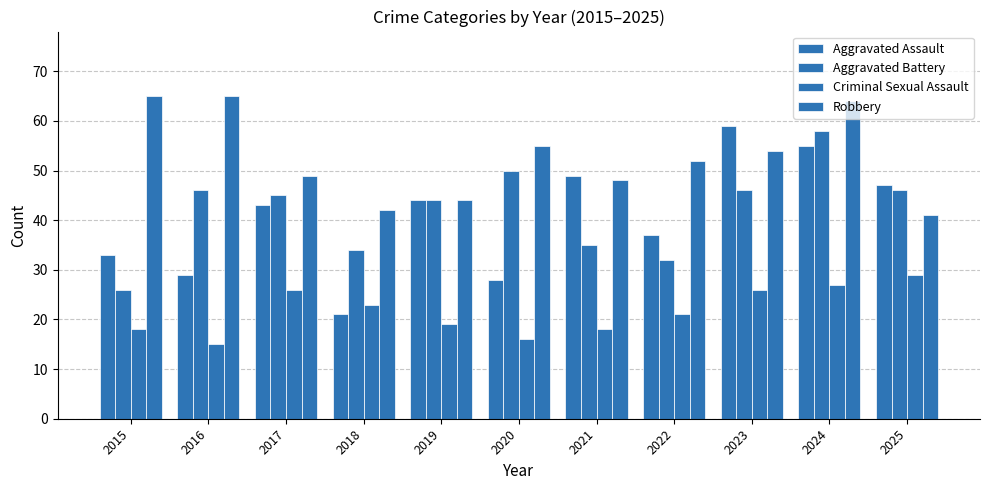

Which has a higher value, 2024 or 2021?

2024